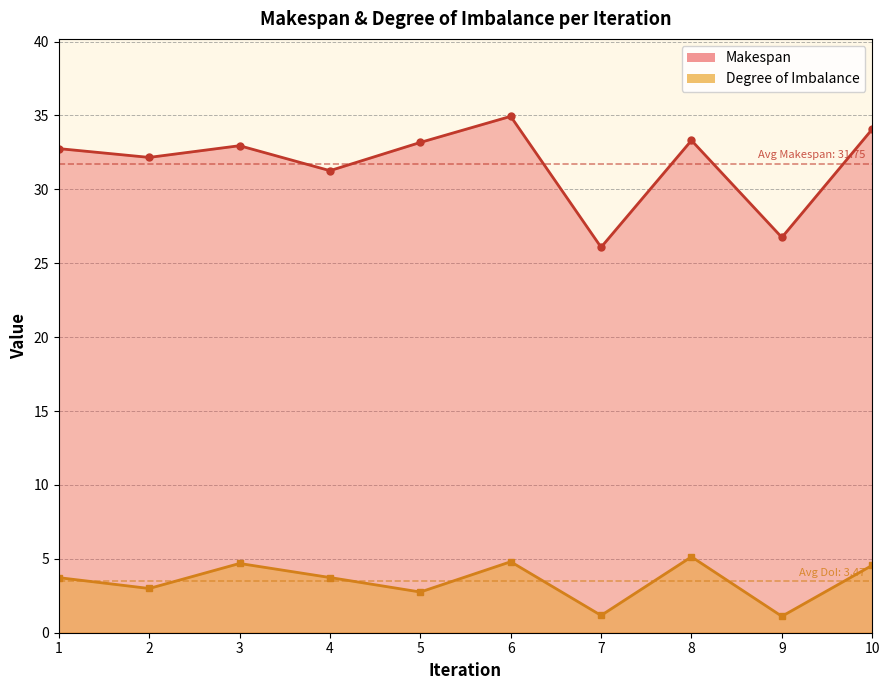

What is the total value across all series at 5?

35.9